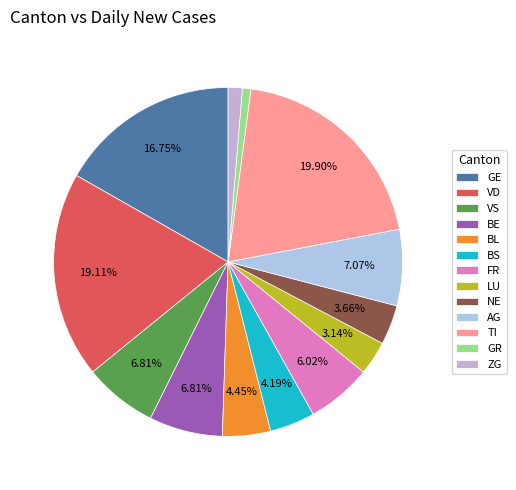

To the nearest percent, what percentage of the pie is LU?

3%